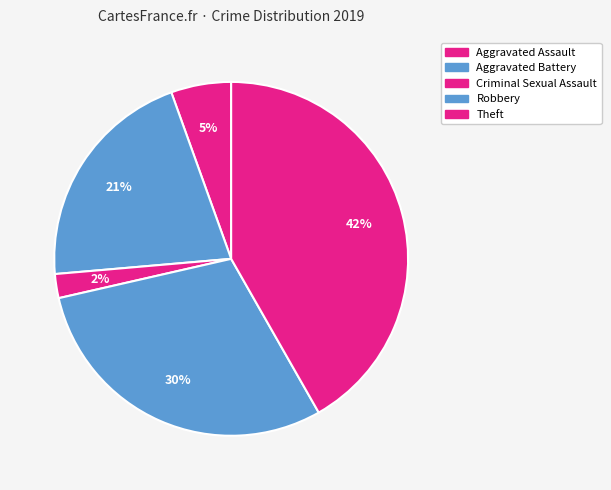

What is the smallest slice in the pie chart?

Criminal Sexual Assault